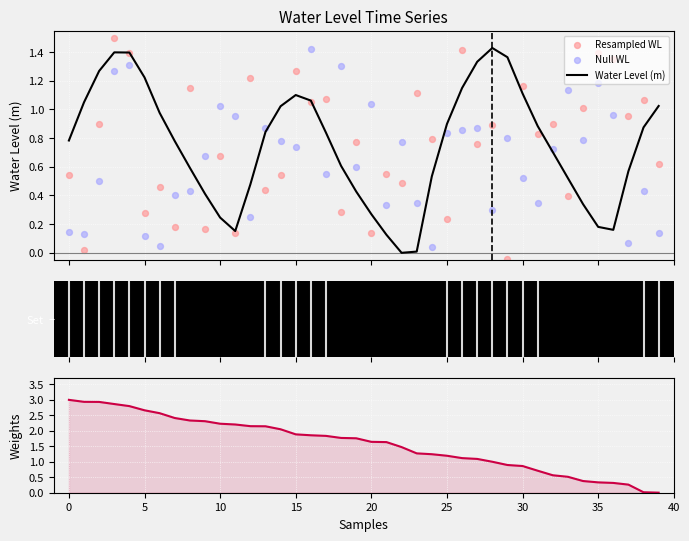

Which series contains the highest Y value?

Weights